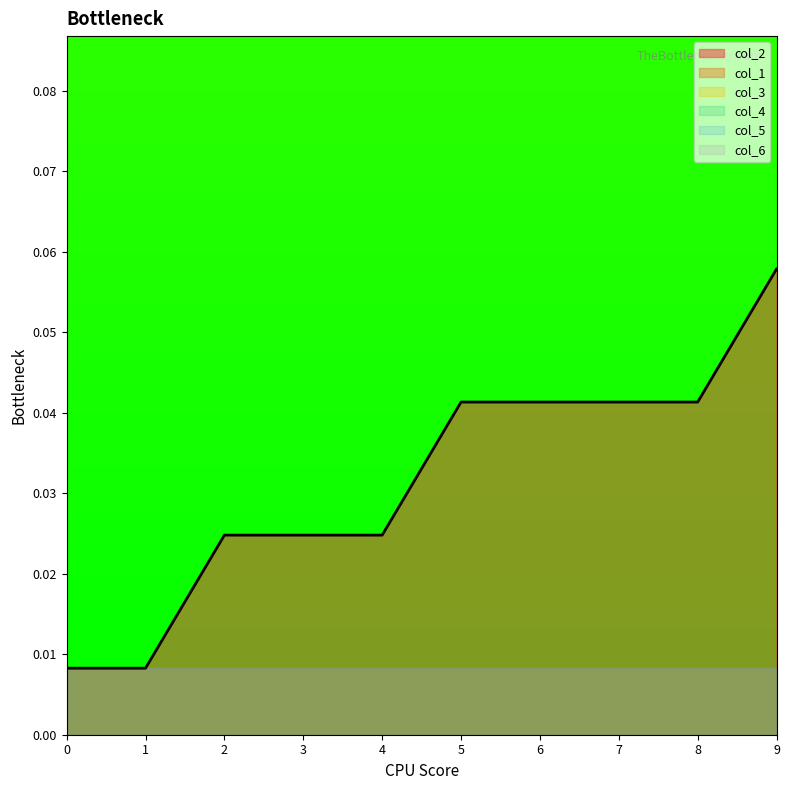

The col_3 series shows 0.0 at 6. True or false?

False